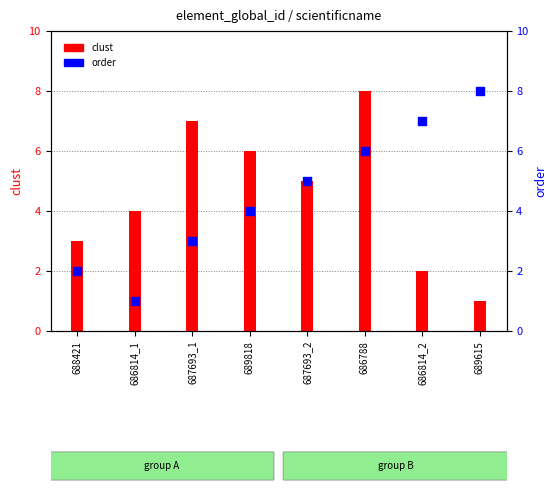

At which category is the sum across all series the highest?

686788